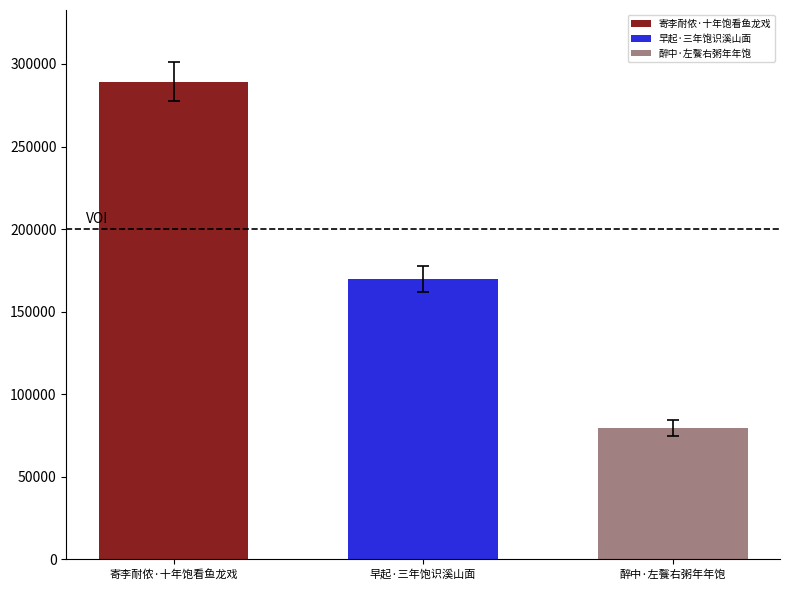

The 早起·三年饱识溪山面 series shows 169687 at 早起·三年饱识溪山面. True or false?

True